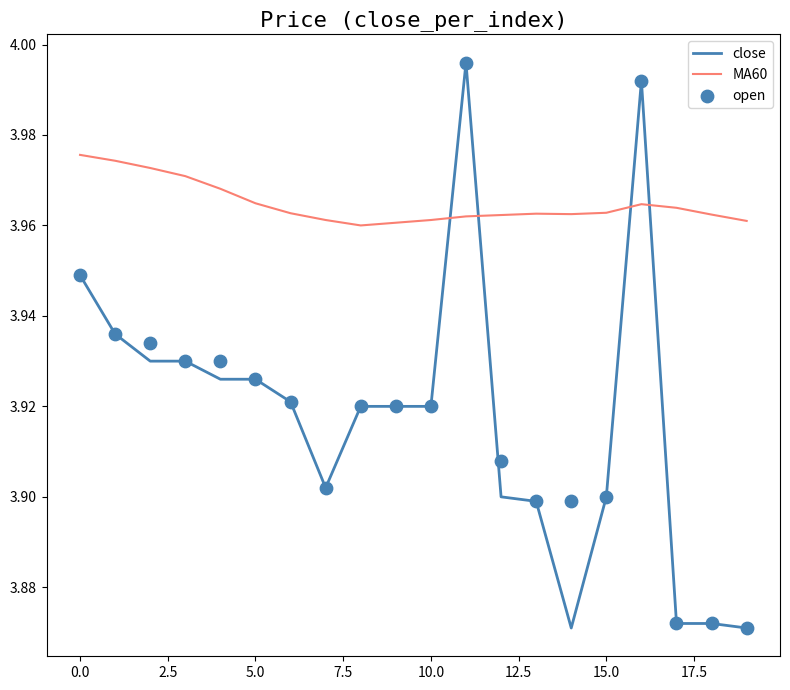

Which series contains the highest Y value?

close